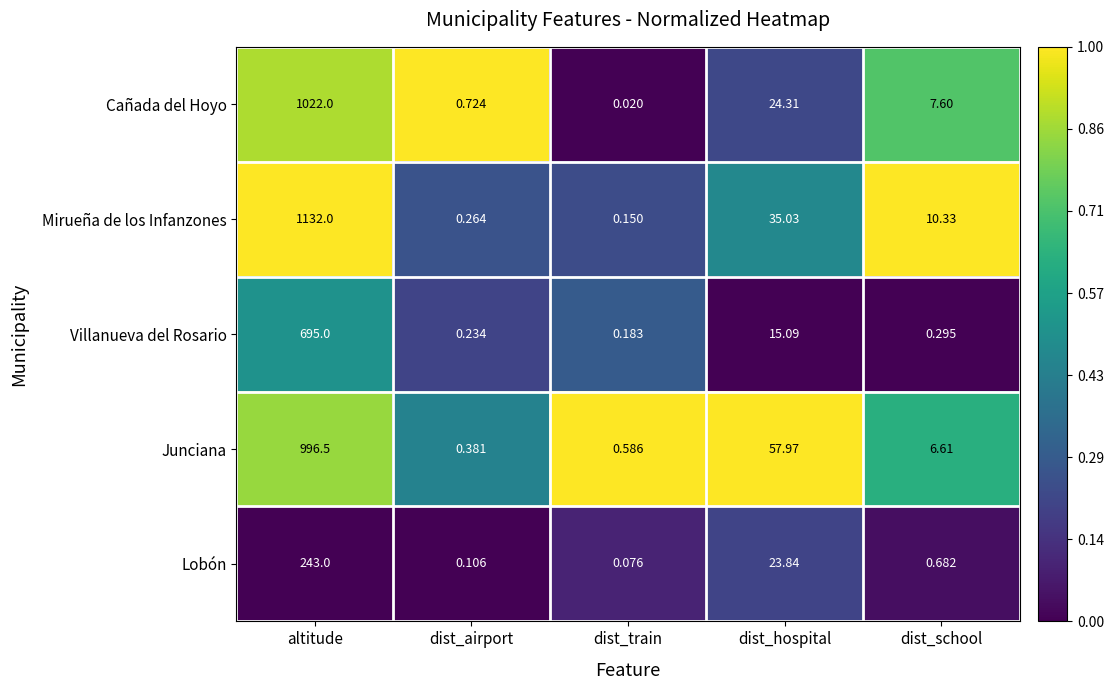

Where is Lobón nearest to the value 121?

dist_hospital